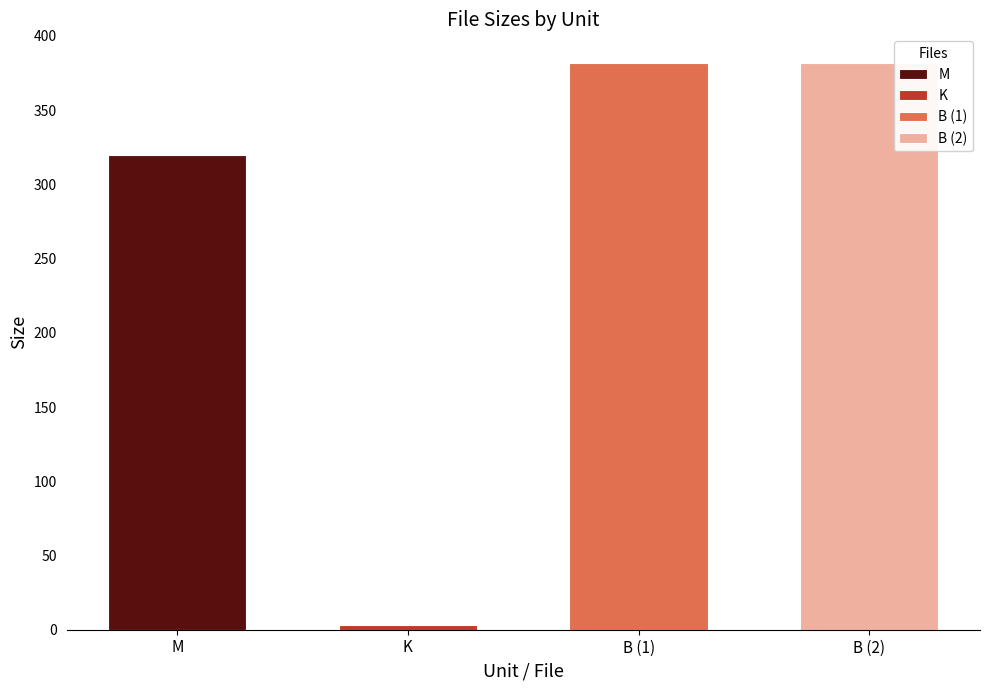

List the labels in order of value, largest first.

B (First Read This Guide.txt), B (www.Torrenting.com.txt), M, K